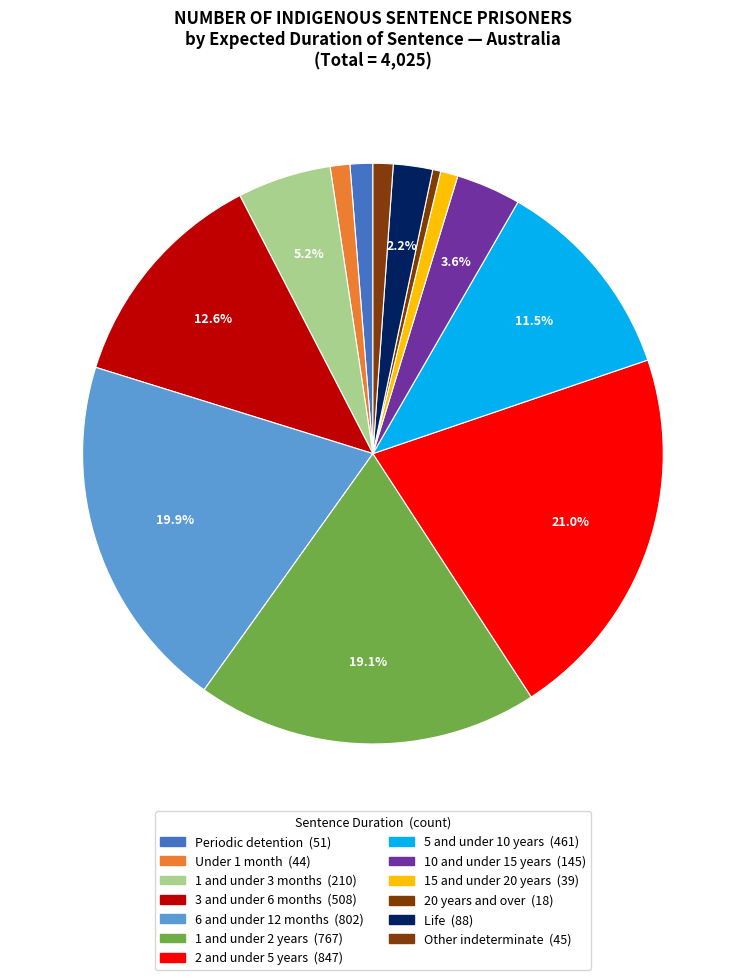

What is the change in value from 3 and under 6 months to 20 years and over?

-490